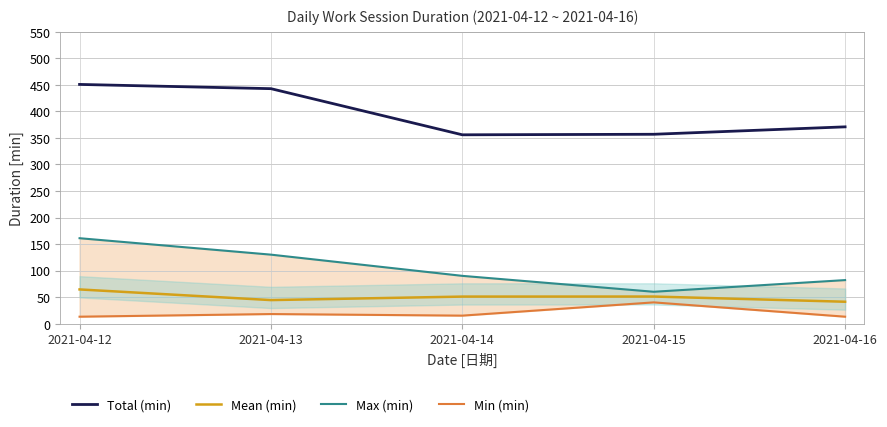

Which label corresponds to the smallest value in the chart?

2021-04-12